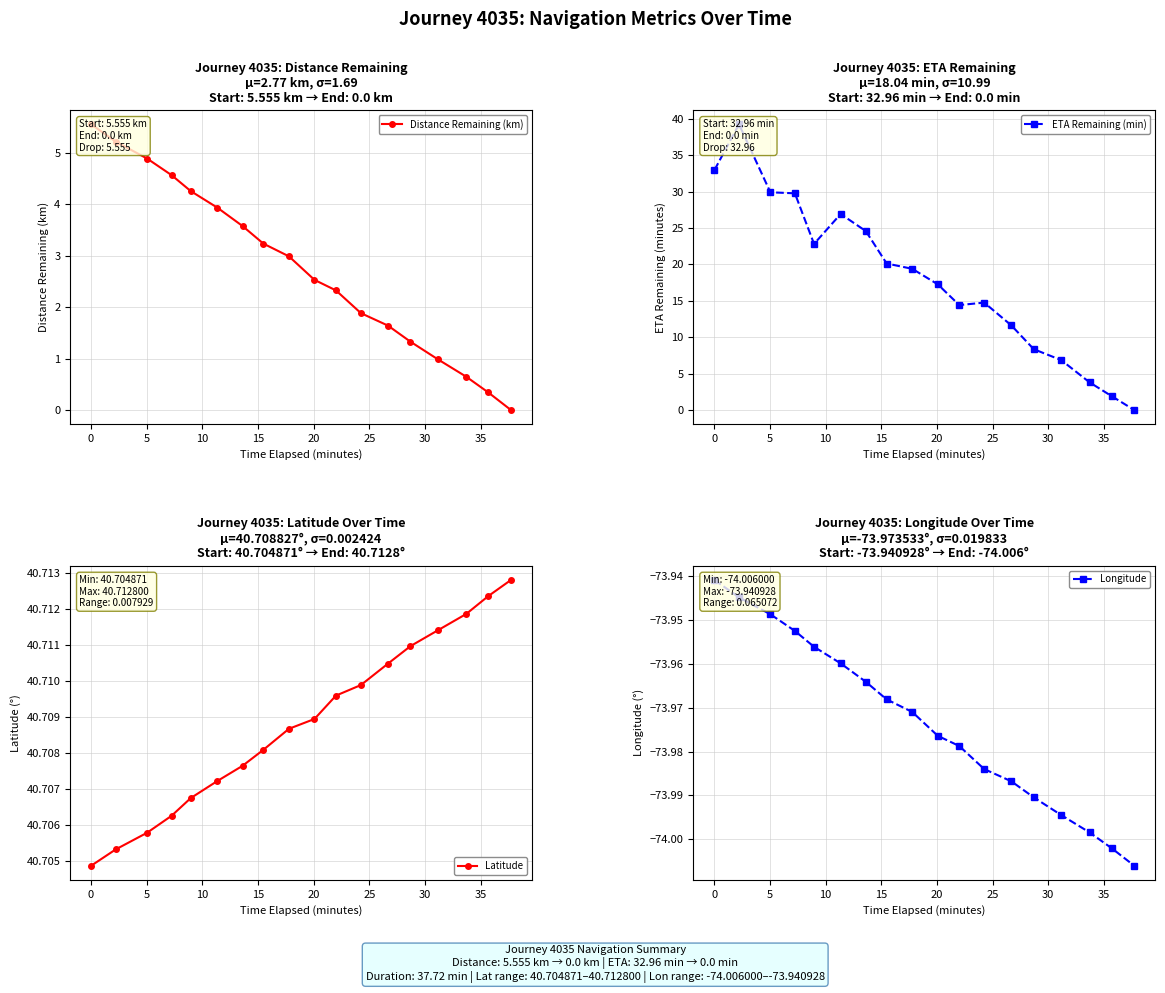

How many distinct data groups are displayed?

4